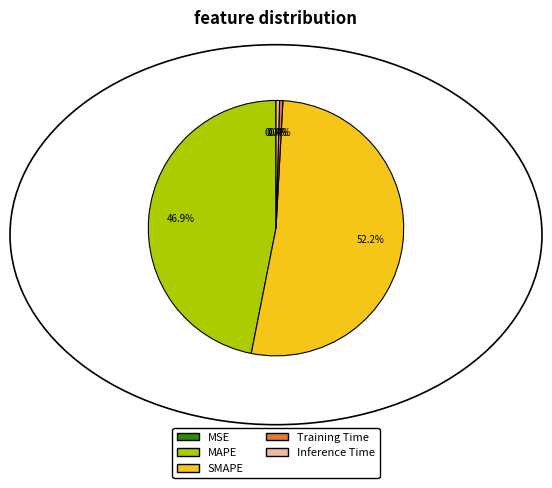

Which category has the biggest portion of the pie?

SMAPE